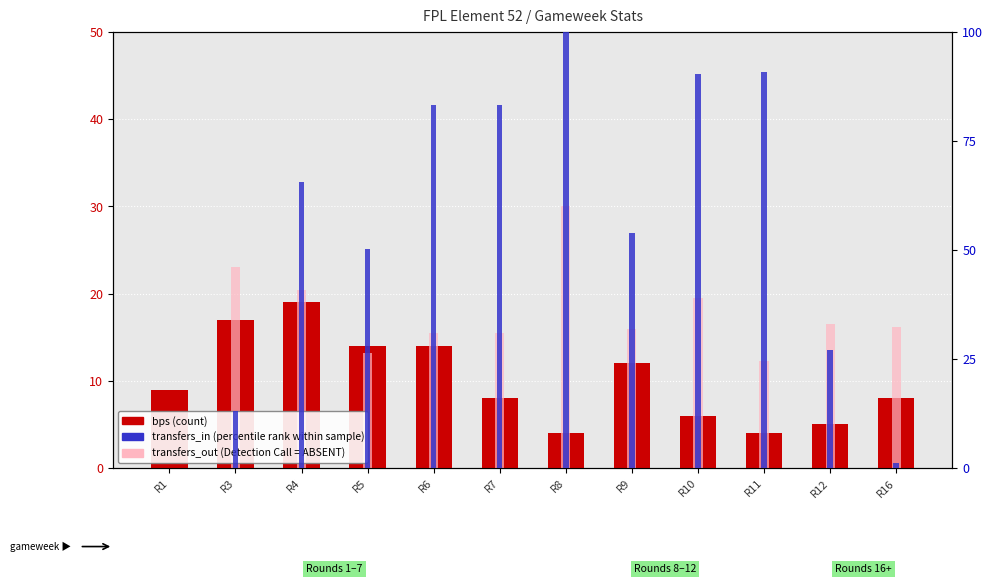

What is the approximate value of bps (count) at R6?

14.0